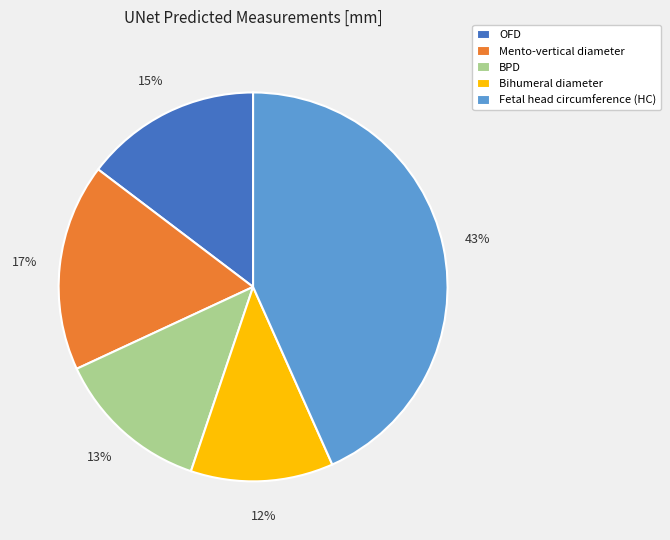

To the nearest percent, what is the average slice percentage?

20%